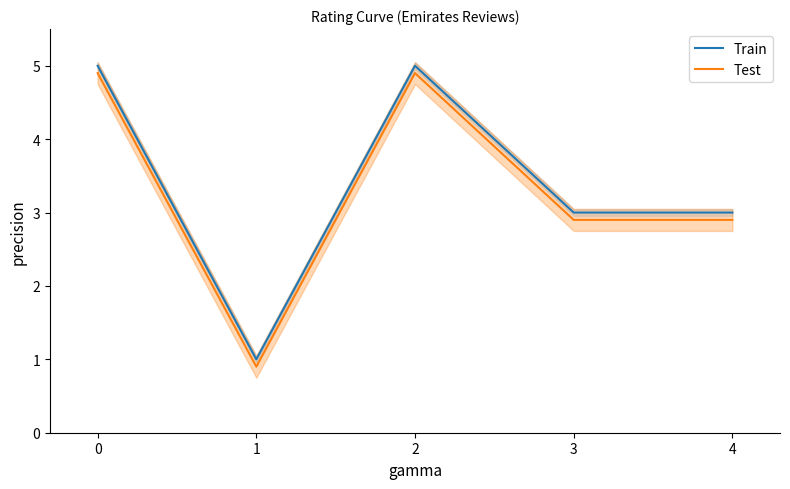

How many interior local peaks does the Test series have?

1